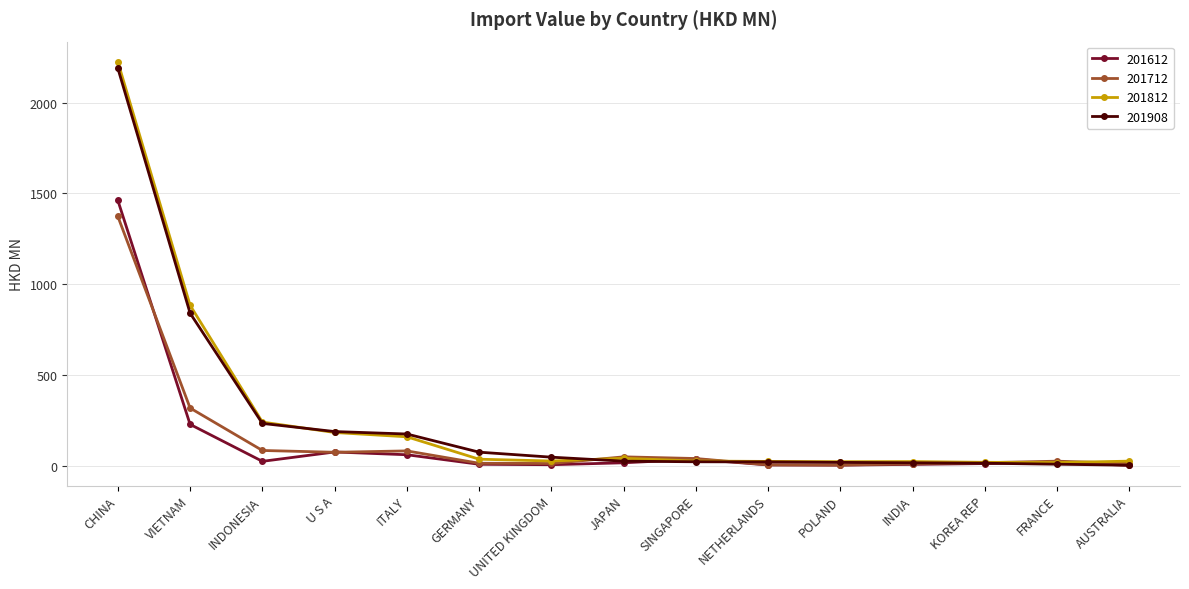

Does the chart display data point markers on the line(s)?

Yes